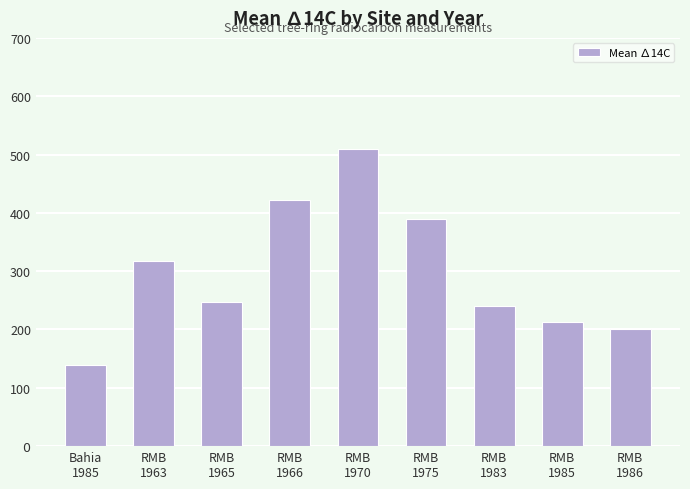

Does the chart contain stacked bars?

No